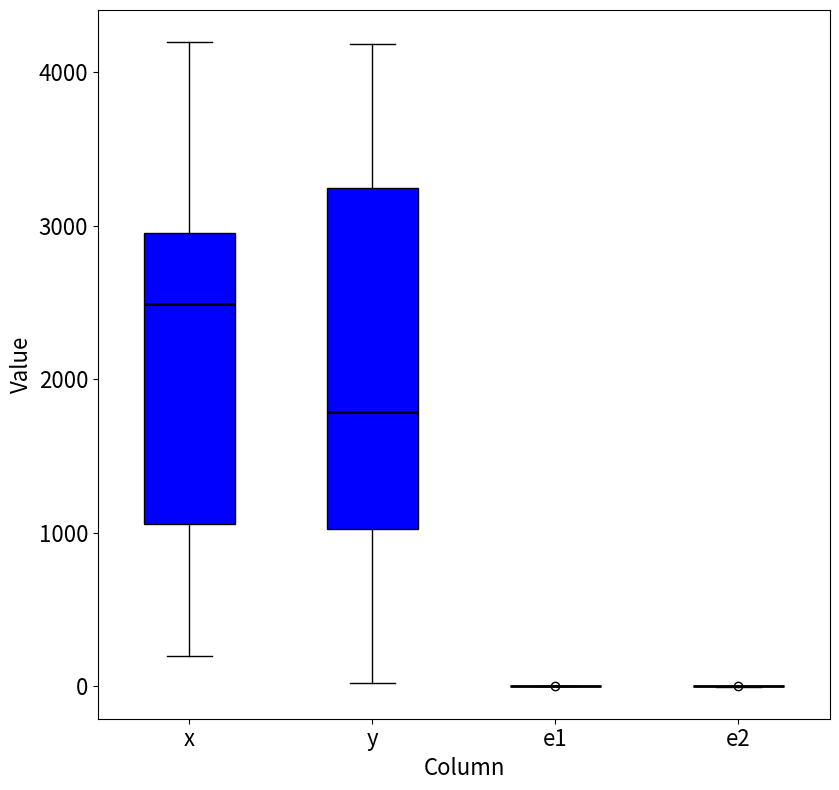

Reading left to right, transcribe this box plot: for each box, give where its median line is, the range the box spans, and where its two whiskers end, as read against the y-axis. The values are not printed on the chart, so give them approximately, as read against the axis.

x: median 2500, box 1100 to 3000, whiskers 200 to 4200
y: median 1800, box 1000 to 3200, whiskers 0 to 4200
e1: box collapsed to a line at 0, whiskers 0 to 0
e2: box collapsed to a line at 0, whiskers 0 to 0